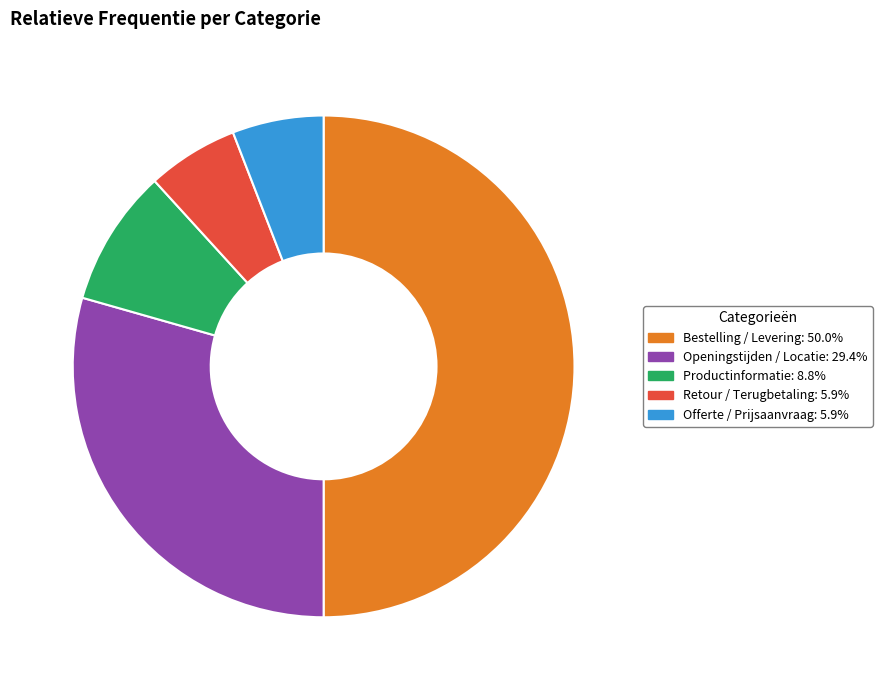

Does Offerte / Prijsaanvraag represent more than half of the total?

No